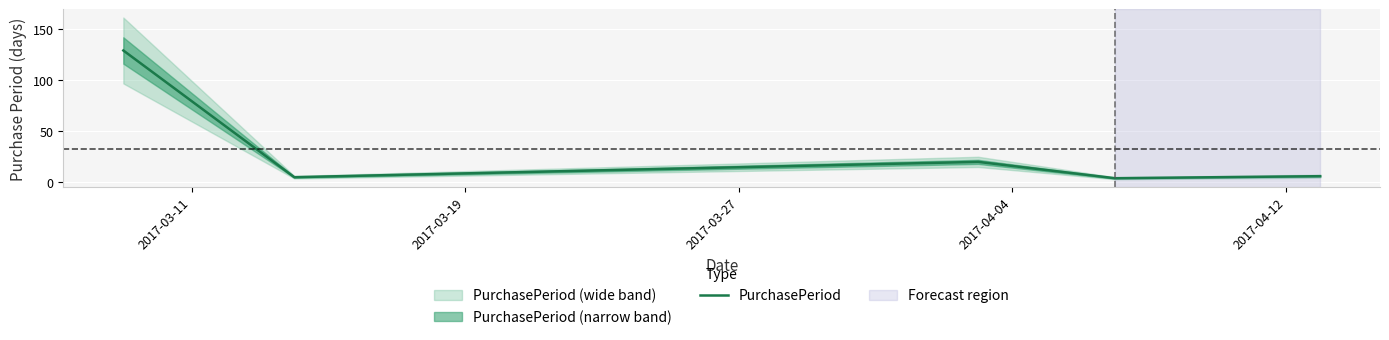

How many values are below 6?

2